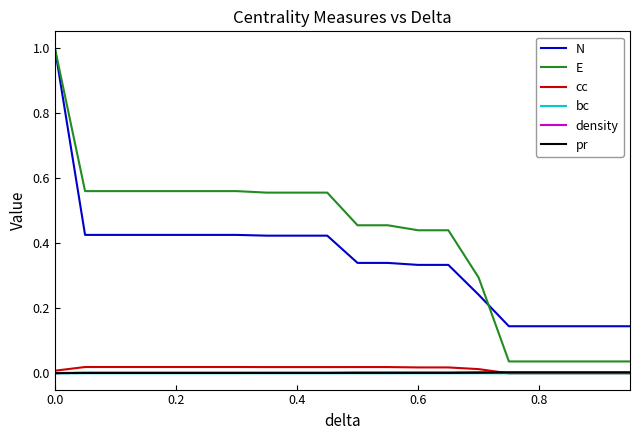

What are all the series names shown in the legend?

N, E, cc, bc, density, pr